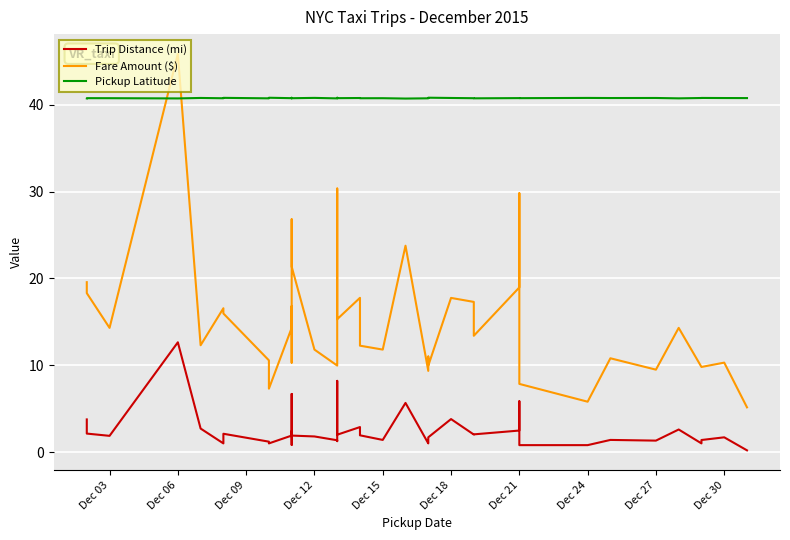

Which series has the largest range (max minus min)?

Fare Amount ($)